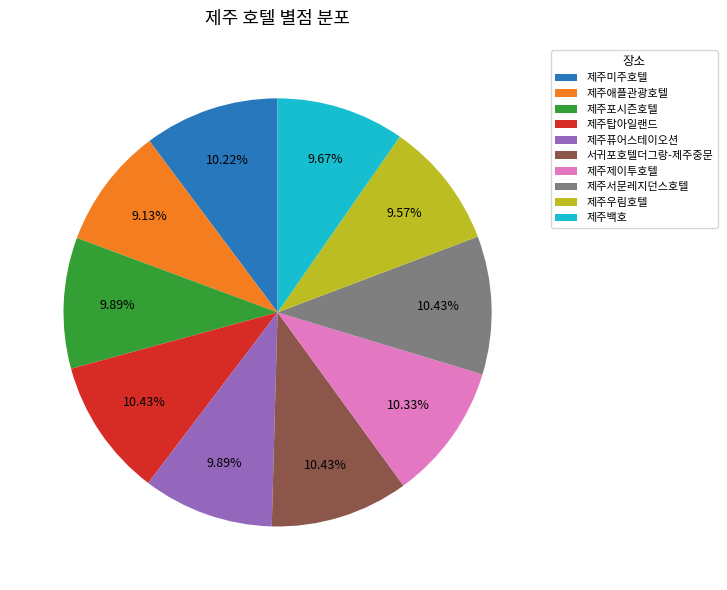

What portion of the pie excludes 제주우림호텔?

90.4%